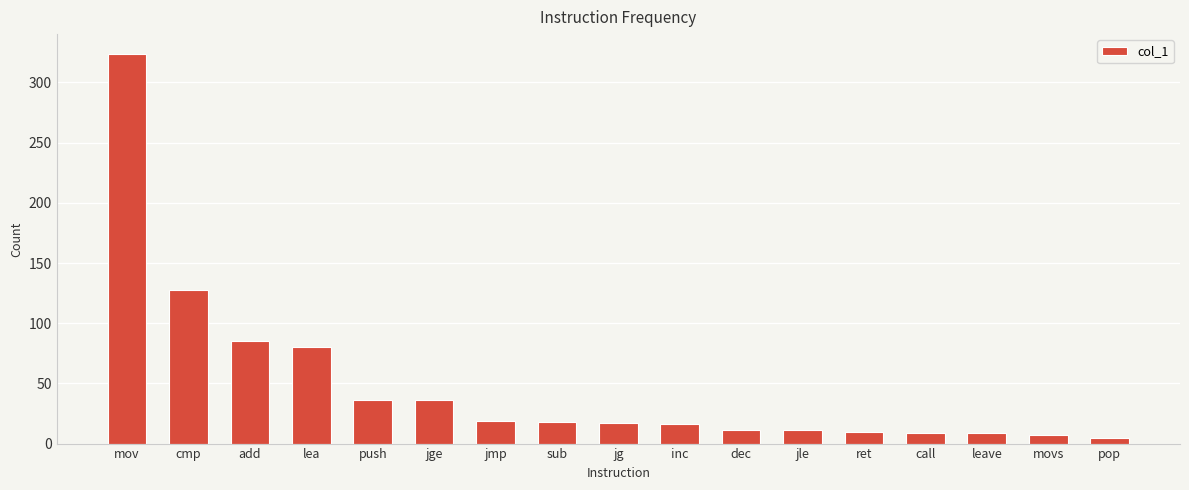

Where is the data nearest to the value 164?

cmp